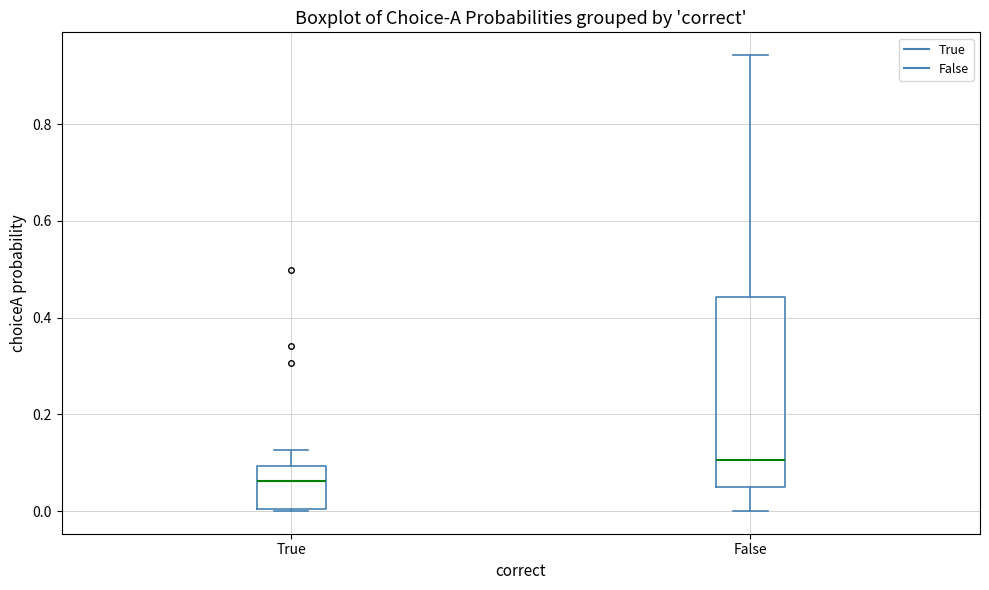

Reading left to right, read every box against the y-axis: the position of its median line, the range the box covers, and the ends of its whiskers. The values are not printed on the chart, so give them approximately, as read against the axis.

True: median 0.06, box 0.00 to 0.10, whiskers 0.00 to 0.12
False: median 0.10, box 0.04 to 0.44, whiskers 0.00 to 0.94